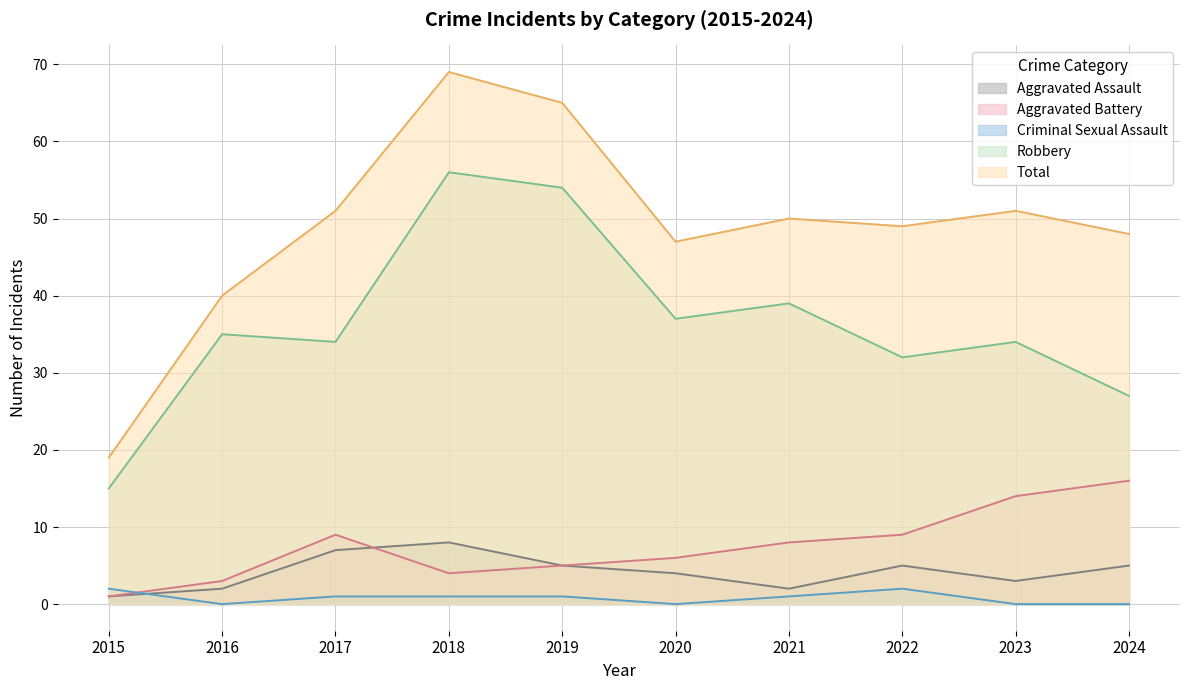

How many distinct data groups are displayed?

5